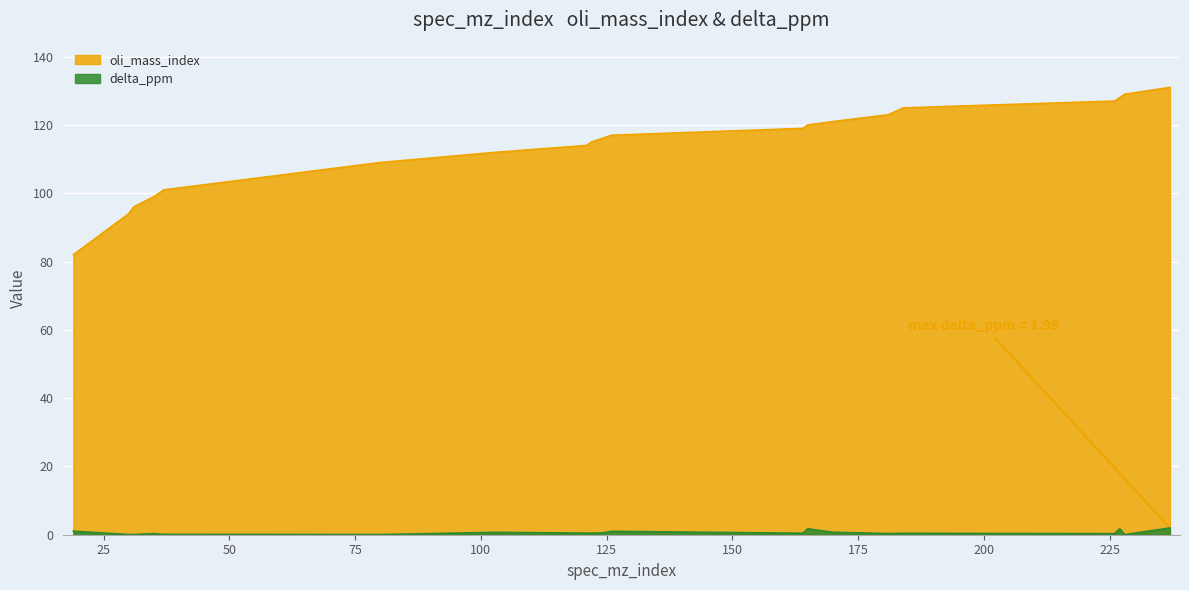

True or false: delta_ppm and oli_mass_index intersect in this chart.

False